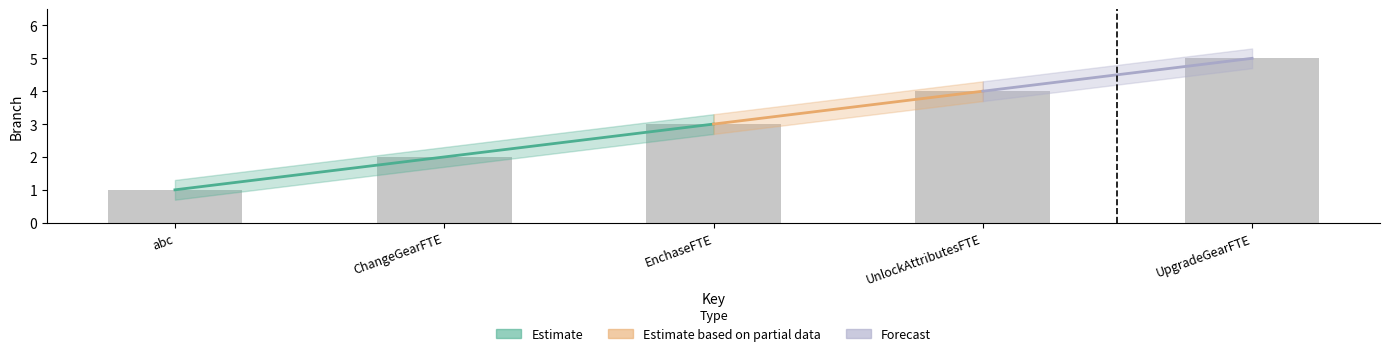

Are the bars grouped side by side (vs. stacked)?

No